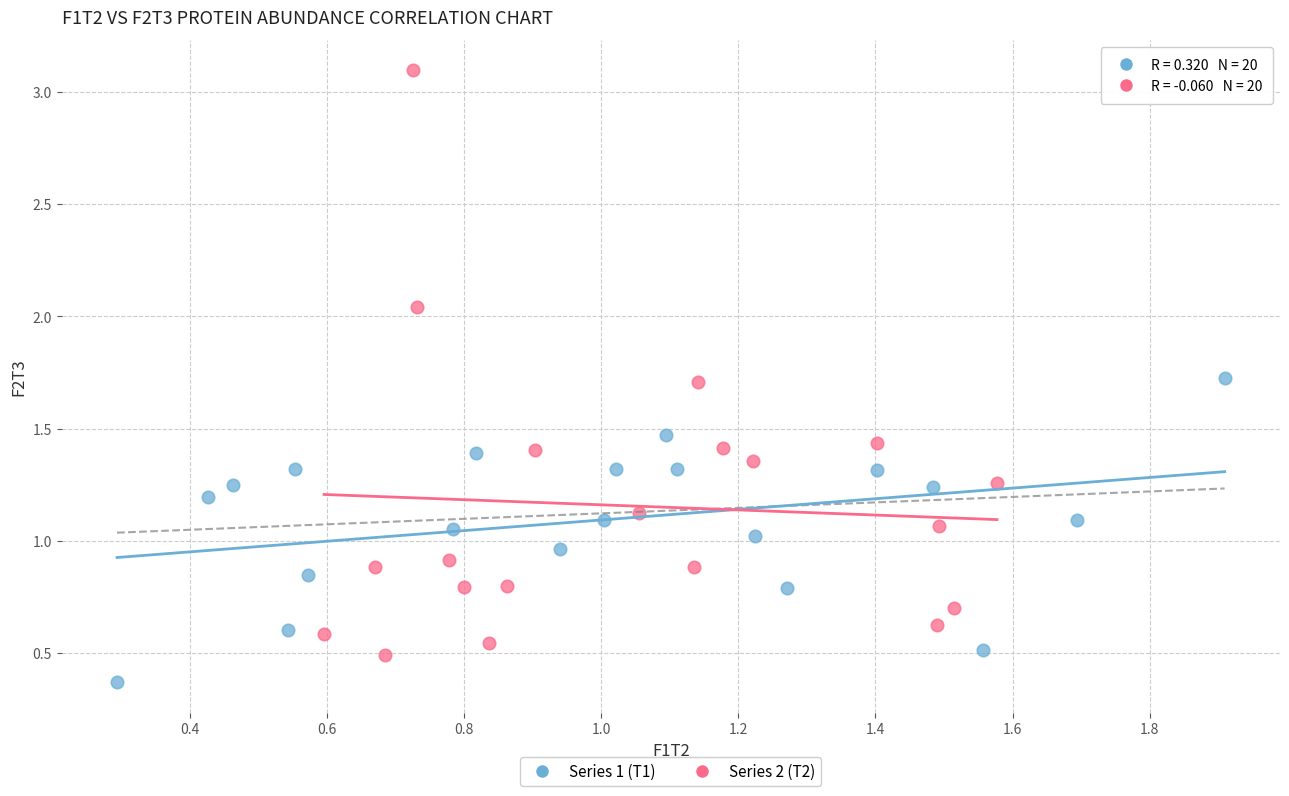

Which series has the largest Y range (max minus min)?

Series 2 (T2)